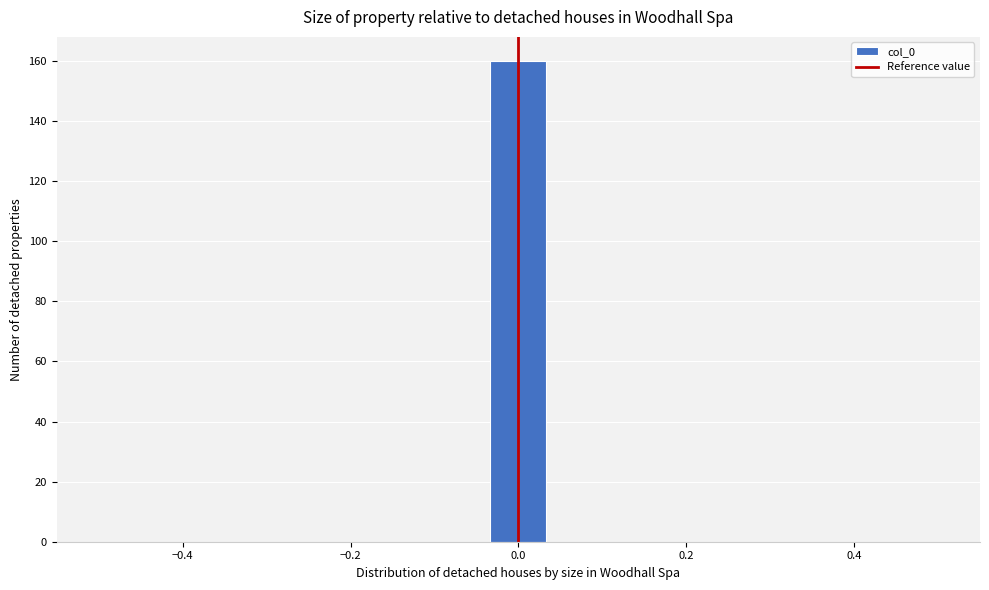

Around what value on the x-axis is the tallest bar? Give the approximate position of its centre, as read against the axis.

0.00